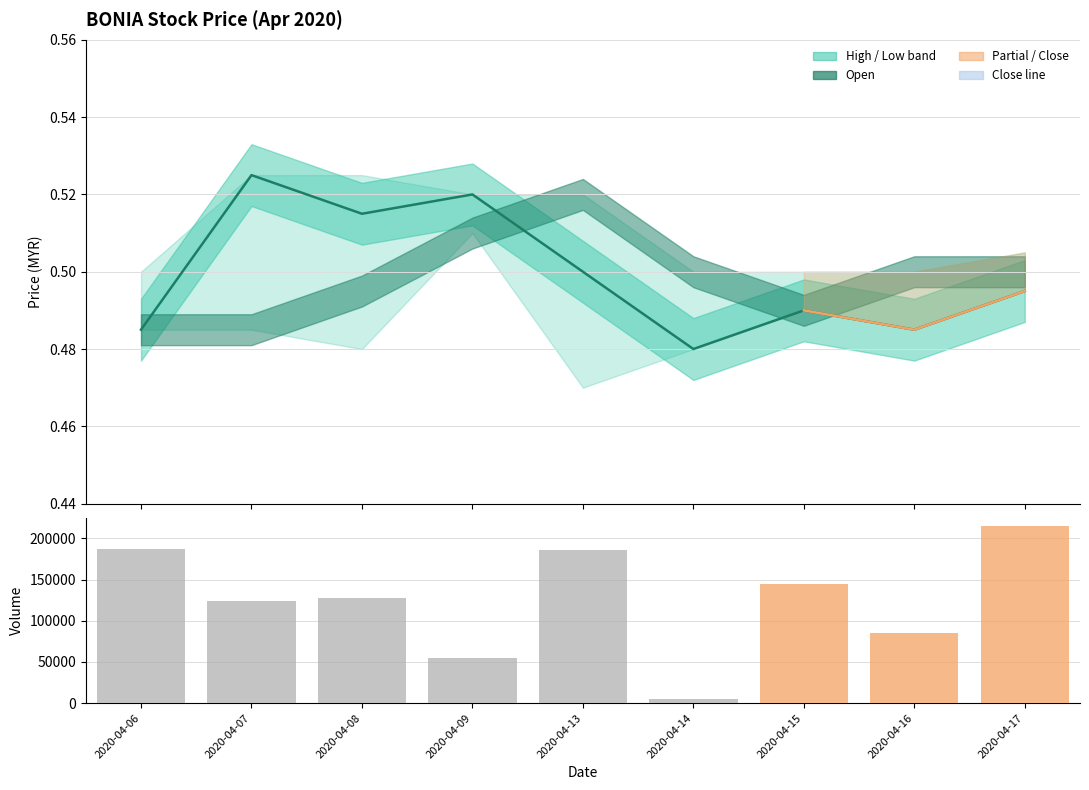

Rank the categories by value from highest to lowest.

2020-04-17, 2020-04-06, 2020-04-13, 2020-04-15, 2020-04-08, 2020-04-07, 2020-04-16, 2020-04-09, 2020-04-14